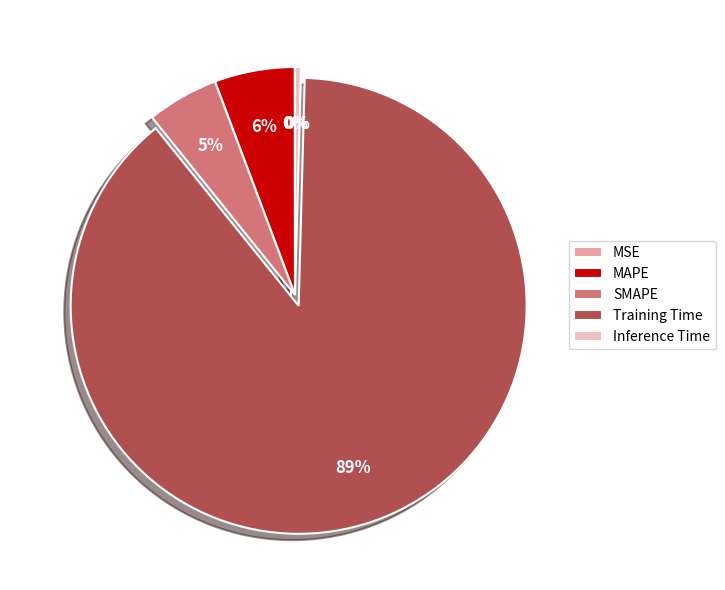

To the nearest percent, what percentage of the pie is Training Time?

89%